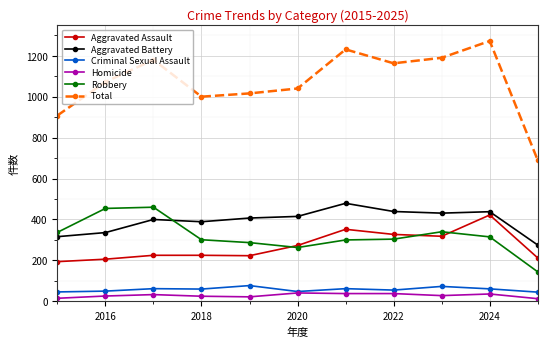

True or false: Aggravated Assault has more than 1 interior local peaks.

True